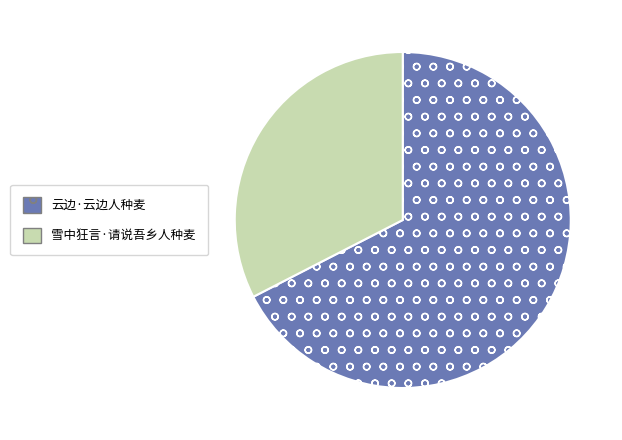

Does any single category account for the majority?

Yes